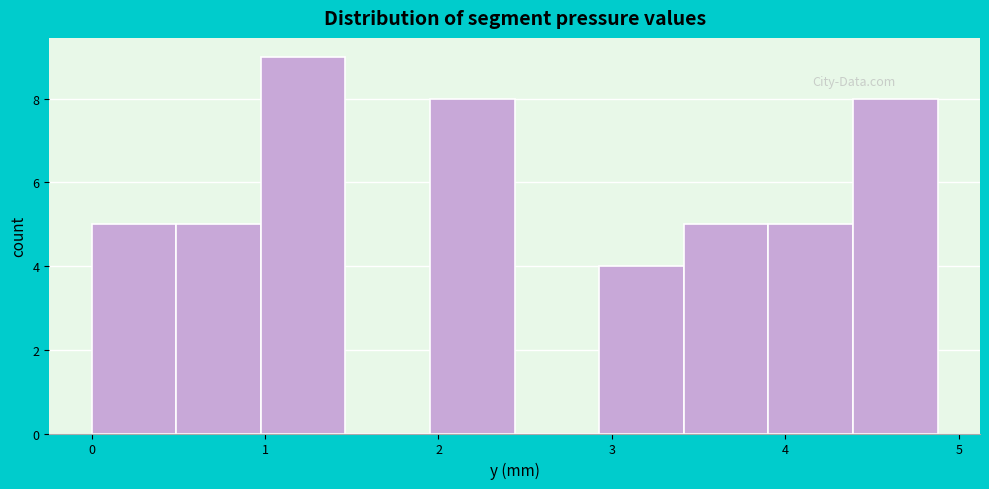

Which range on the x-axis has the tallest bar?

1.0 to 1.5